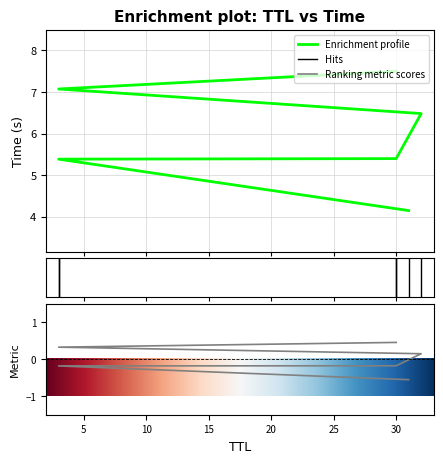

Where does the data first go above 6?

32